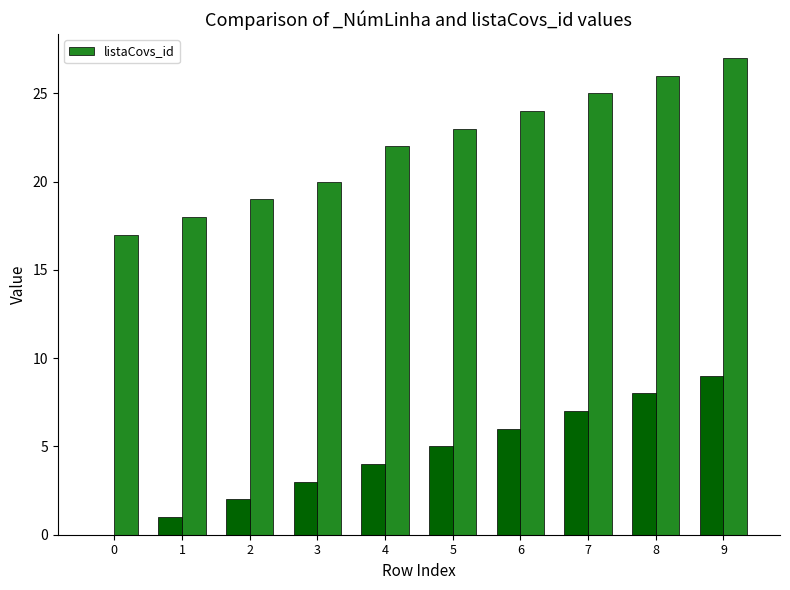

True or false: the data shows 27 at 9.

True